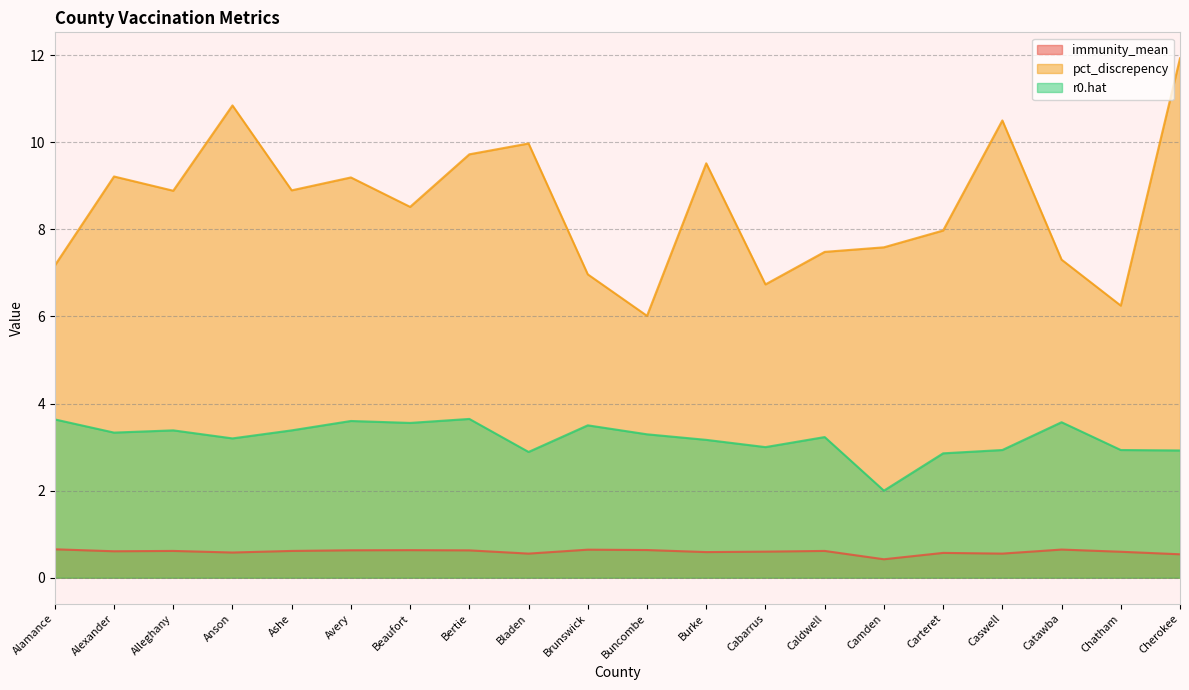

What is the value of the pct_discrepency point at the 14th from the left?

7.5